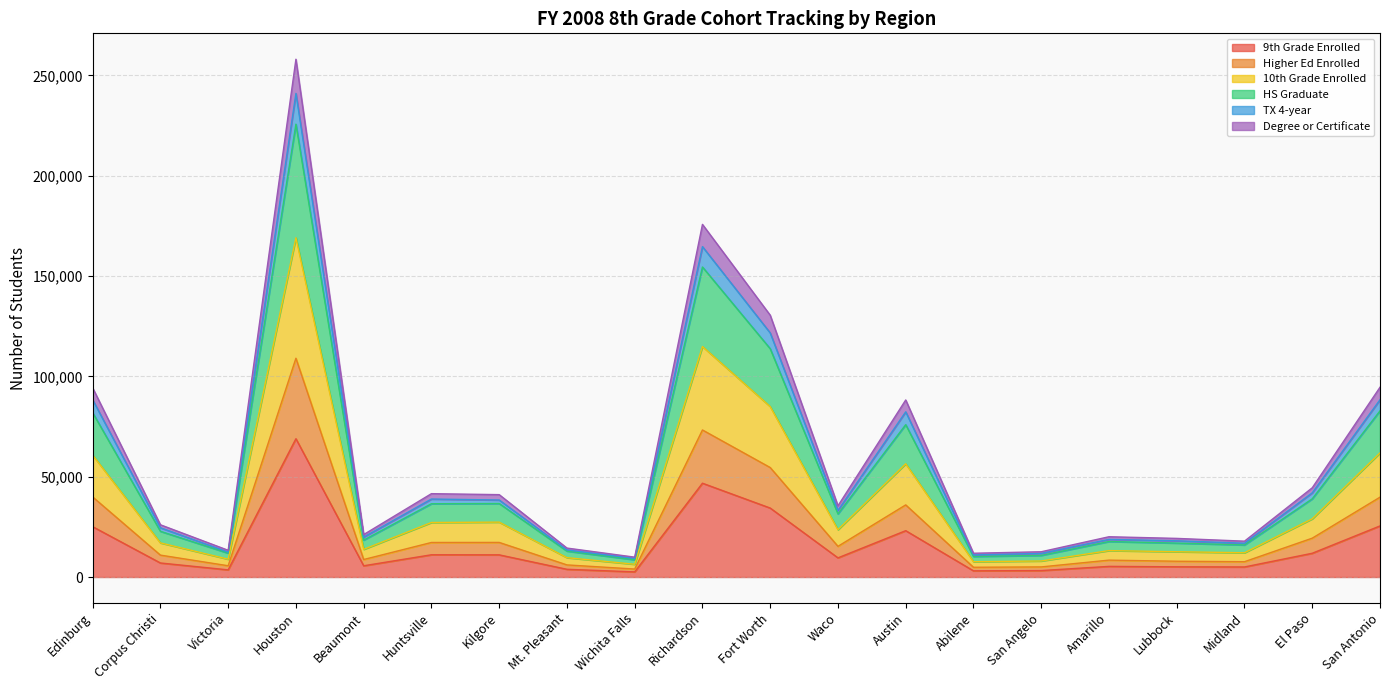

Which has a higher value, San Angelo or El Paso?

El Paso